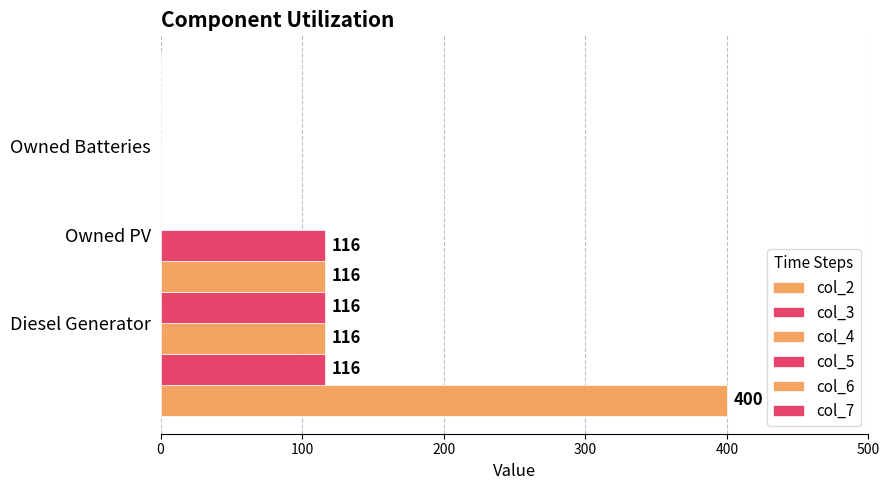

What is the sum of all col_6 values?

116